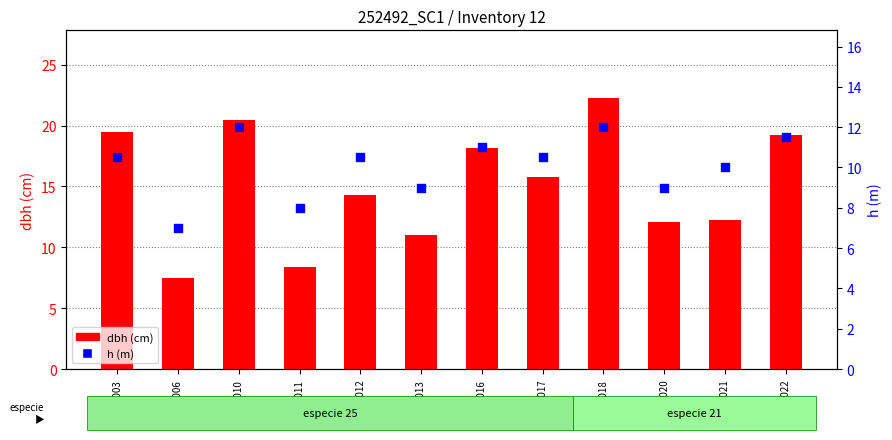

What are all the series names shown in the legend?

dbh, h